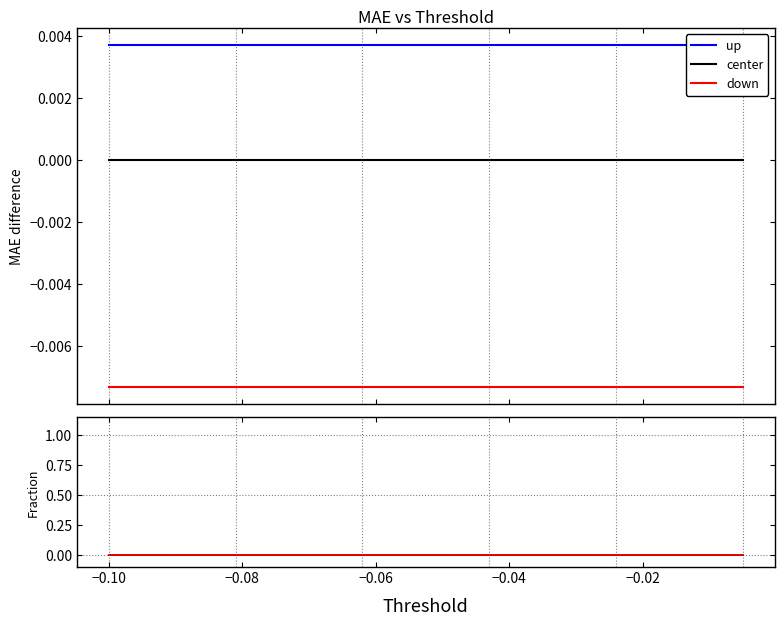

Which series has the widest spread of values?

up